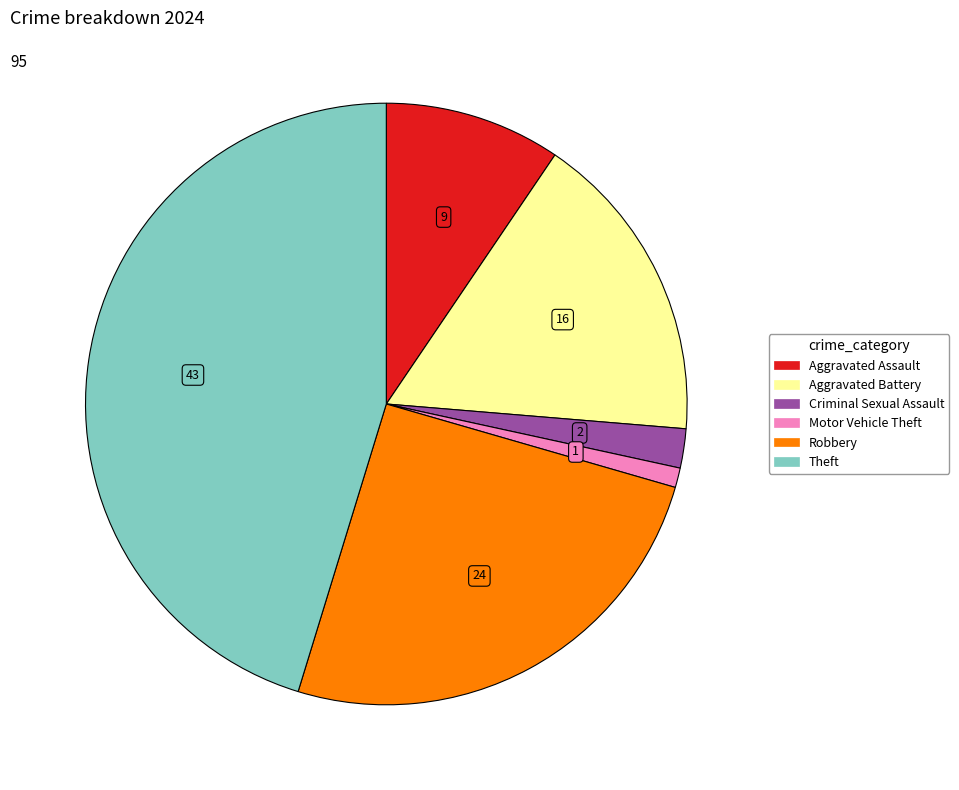

Is there any slice that represents more than half of the pie?

No